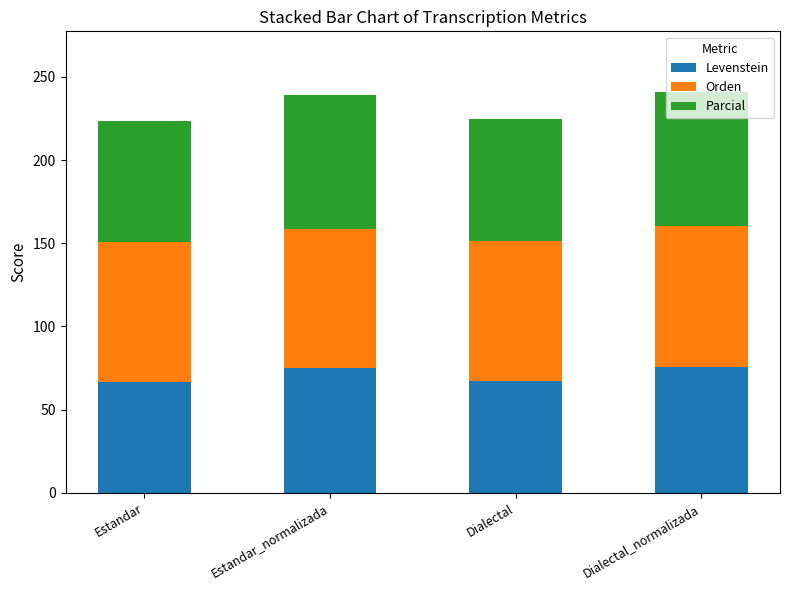

What is the maximum value for Levenstein?

75.9